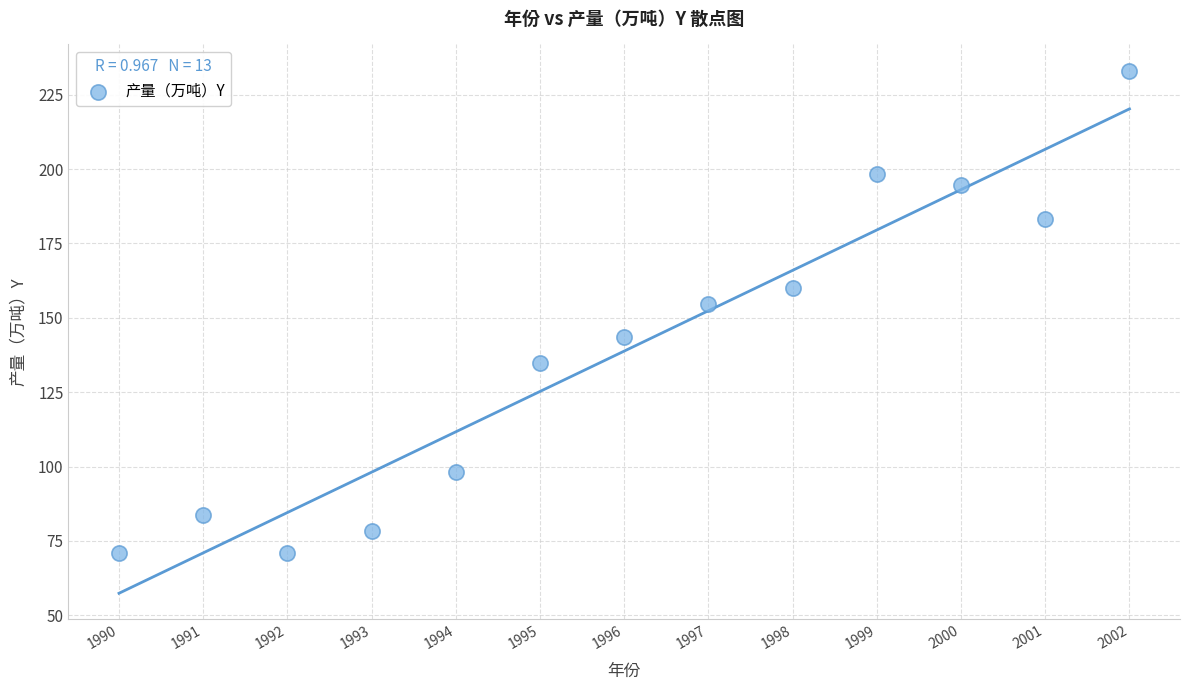

What is the range of Y values (max minus min)?

162.3